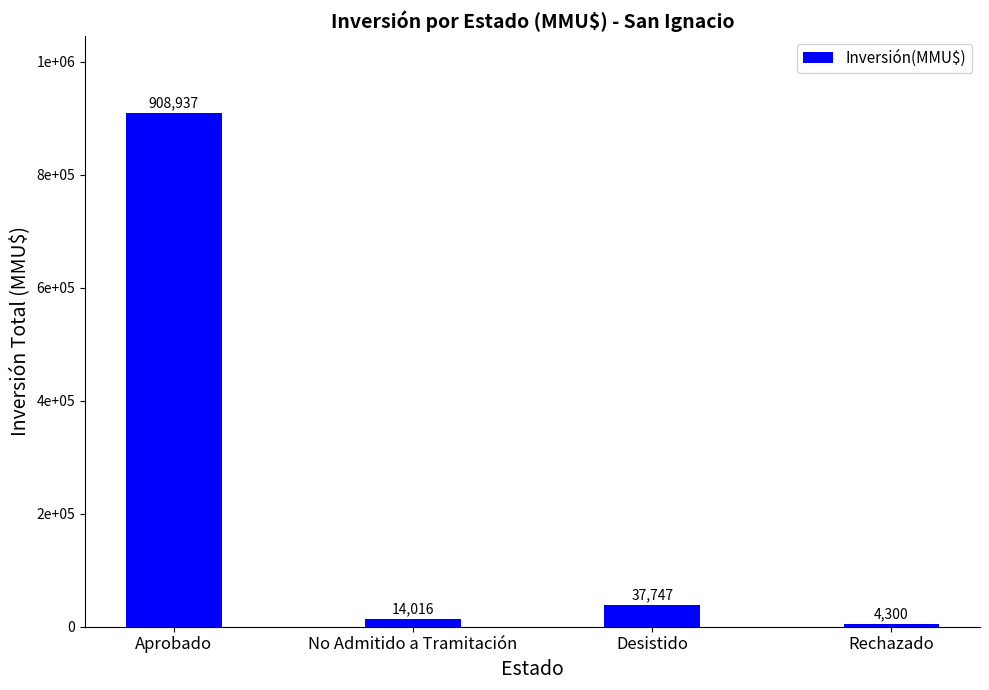

What value does the data have at Rechazado?

4300